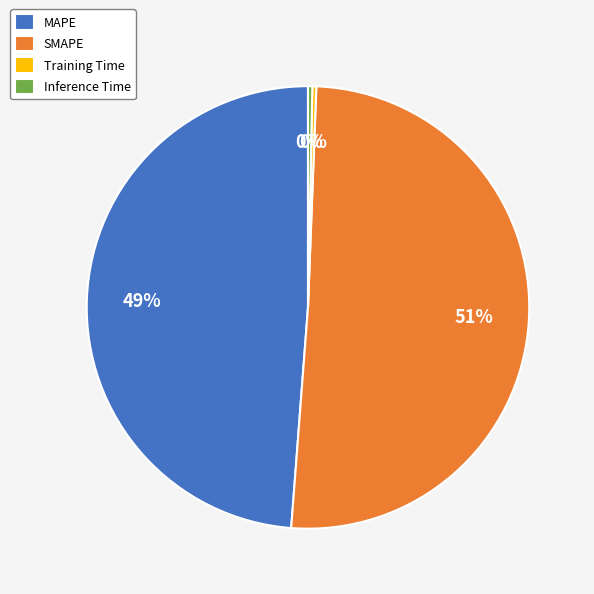

Which has a higher value, Training Time or SMAPE?

SMAPE